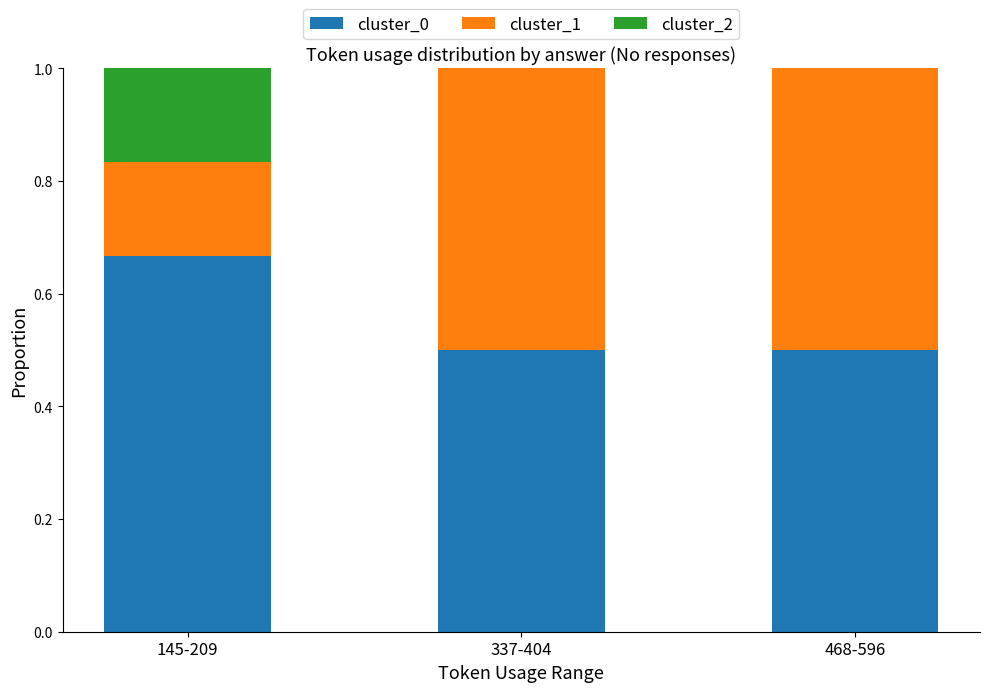

At which label does cluster_0 reach its peak?

145-209